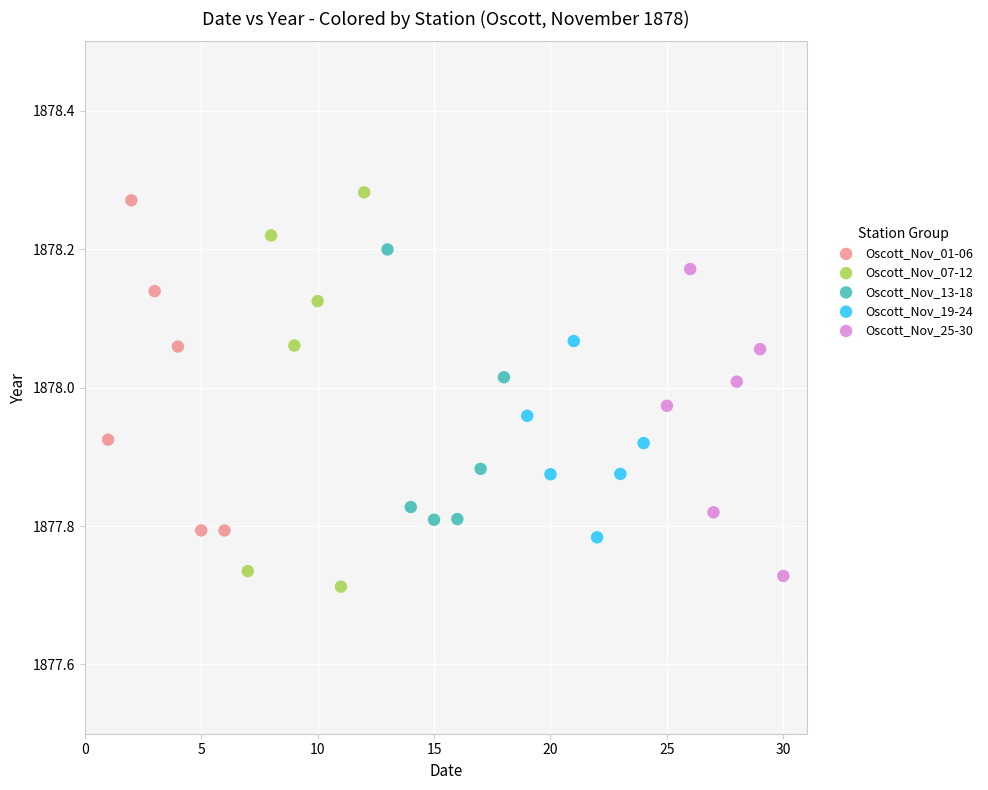

Which series has the widest spread of Y values?

Oscott_Nov_07-12